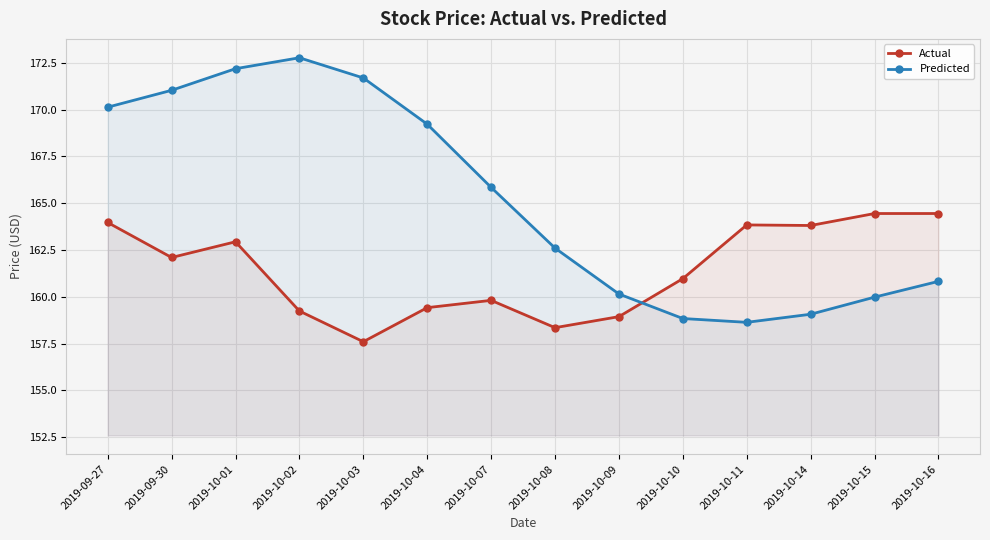

What is the sum of all Predicted values?

2313.0